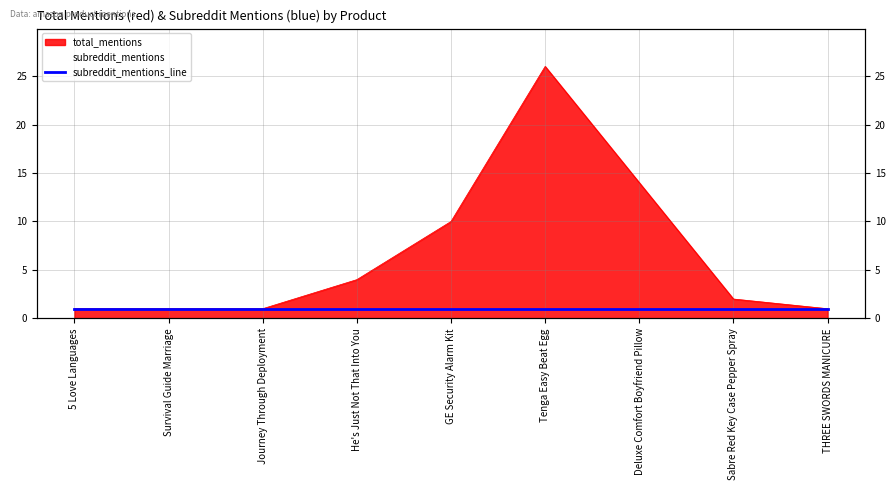

The chart shows a value of 26 at Tenga Easy Beat Egg. True or false?

True